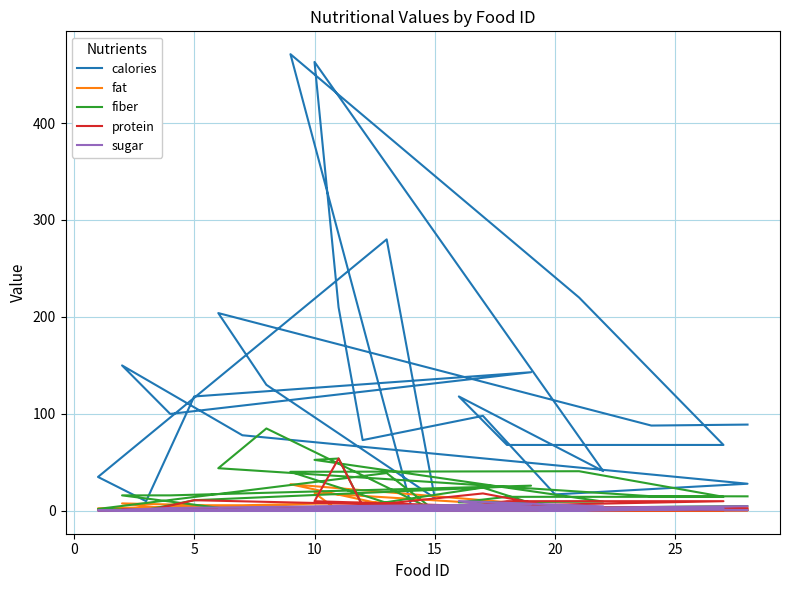

At which category does sugar reach its first local peak?

20